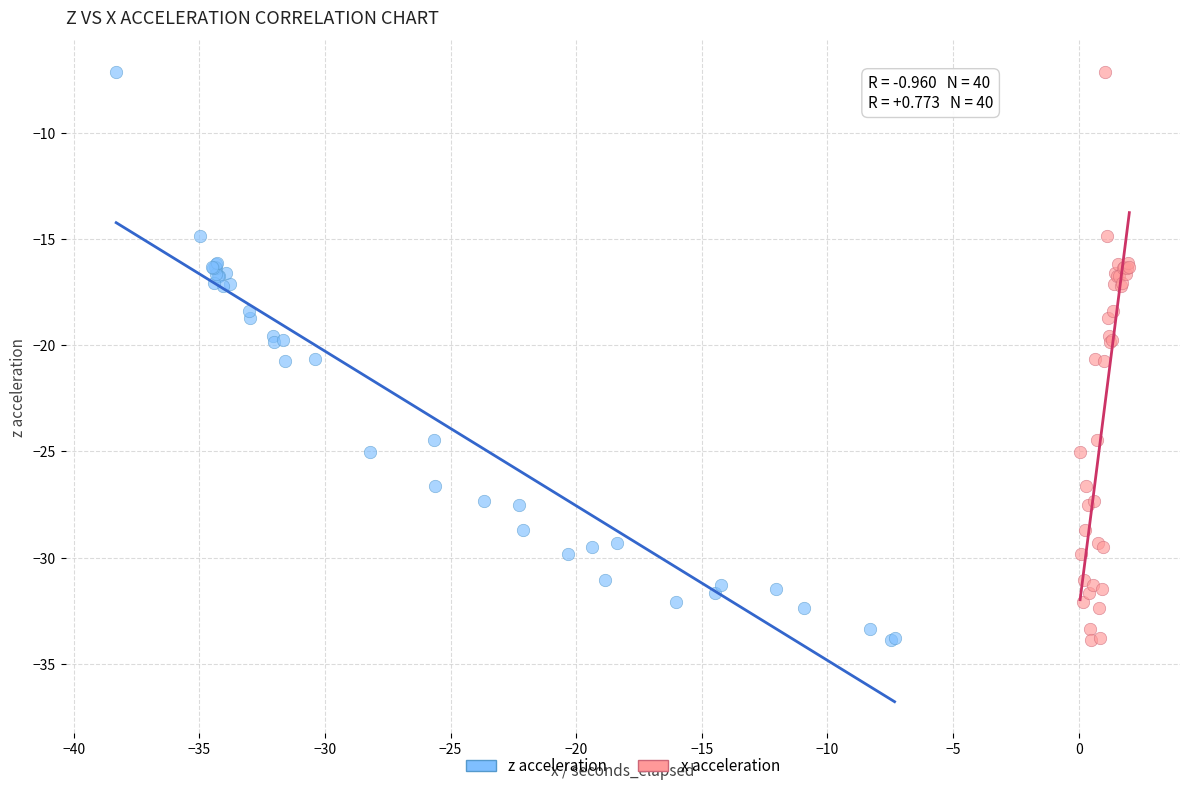

What are all the series names shown in the legend?

z acceleration, x acceleration